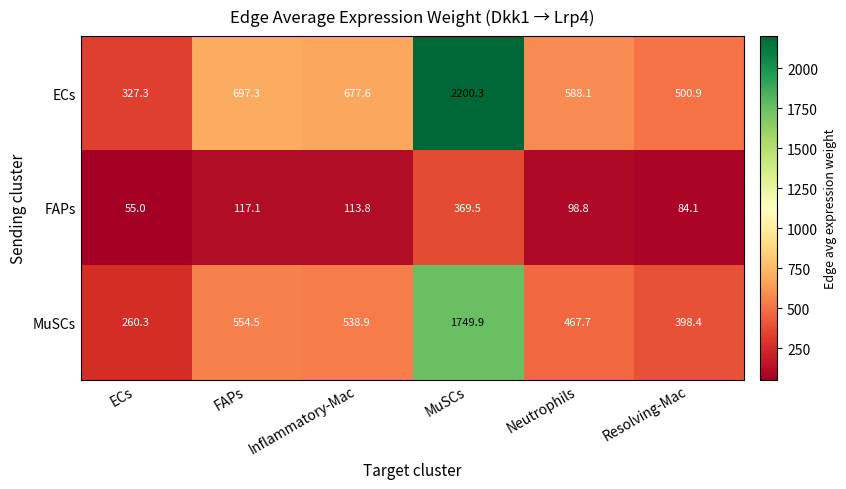

Which series changed the most between FAPs and Inflammatory-Mac?

ECs